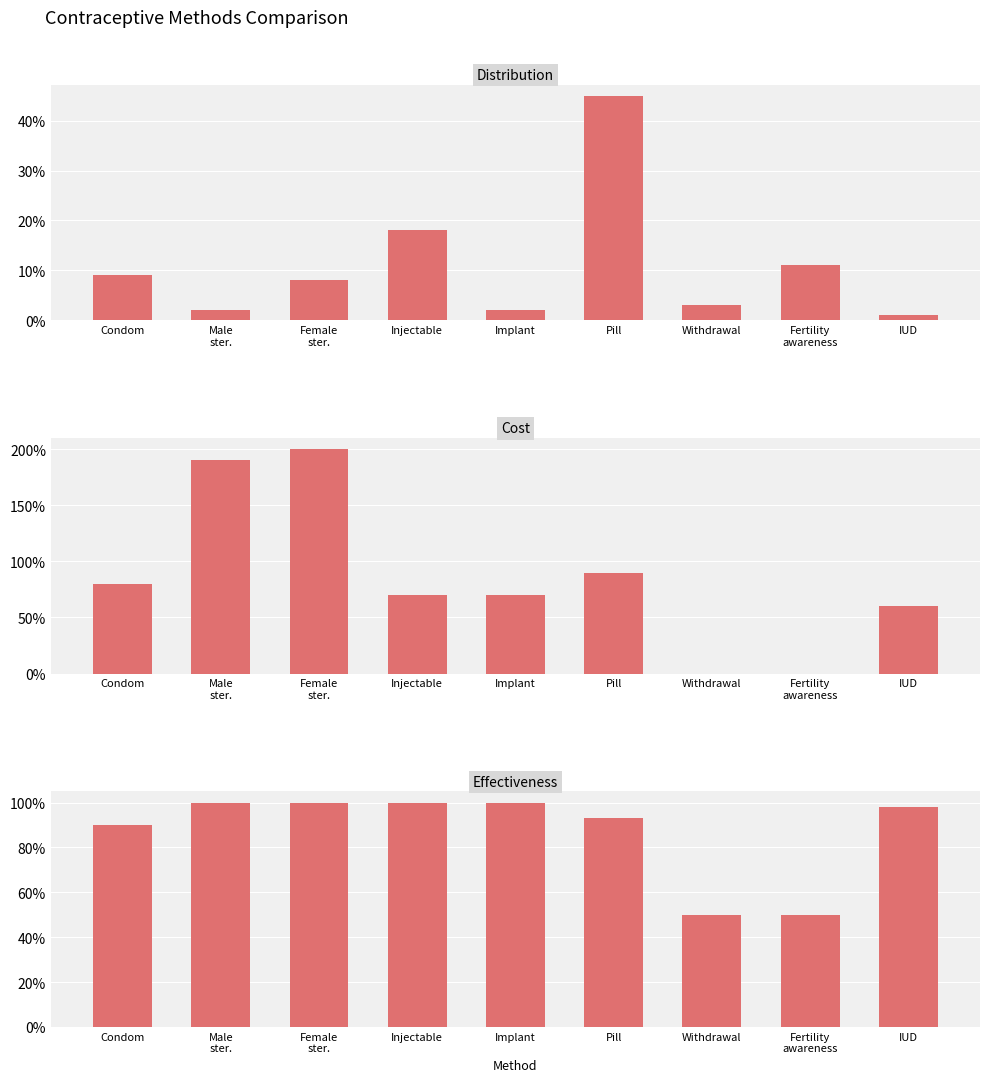

What position from the left is Withdrawal?

7